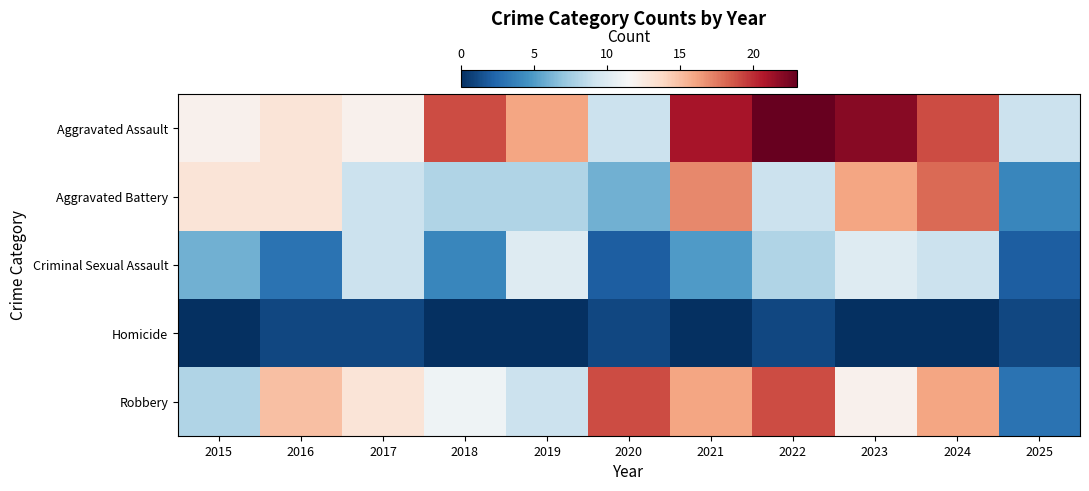

Which series has the largest total across all categories?

Aggravated Assault